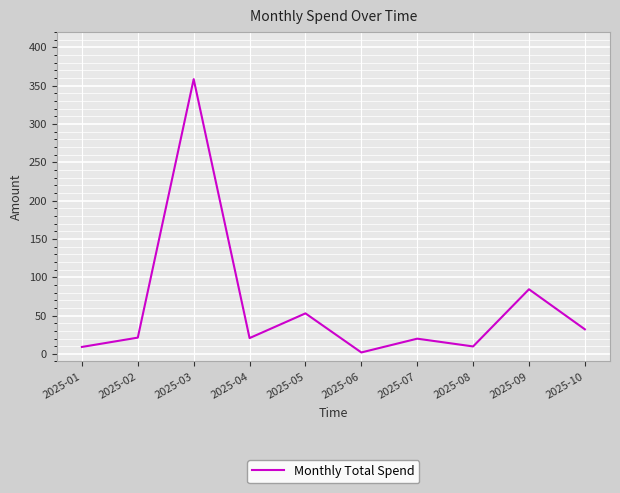

At which label is the value closest to 180?

2025-09